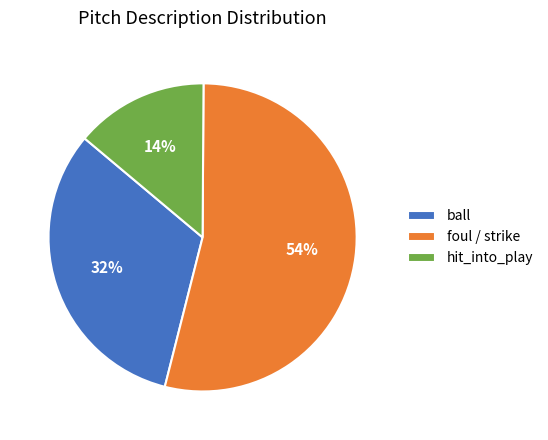

To the nearest percent, what percentage of the pie is hit_into_play?

14%